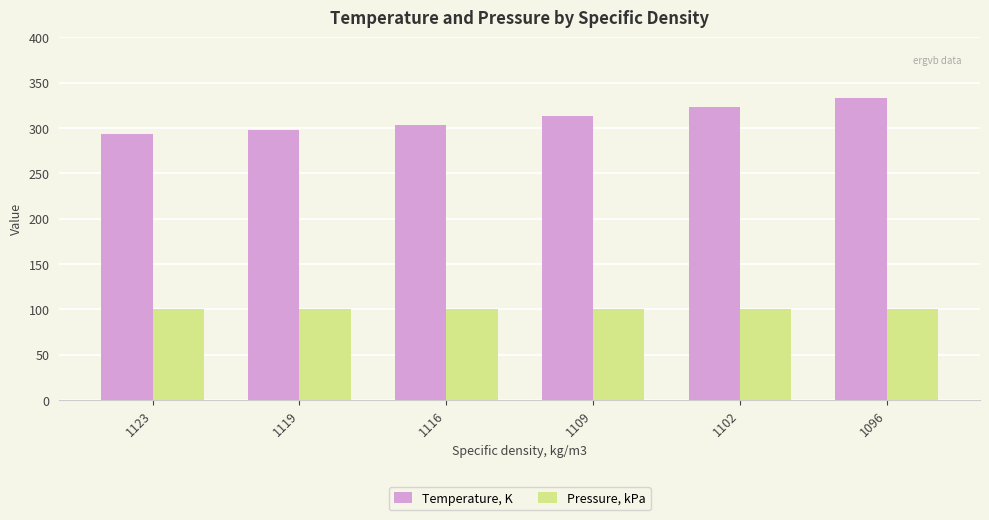

The Temperature, K series shows 333.1 at 1096. True or false?

True